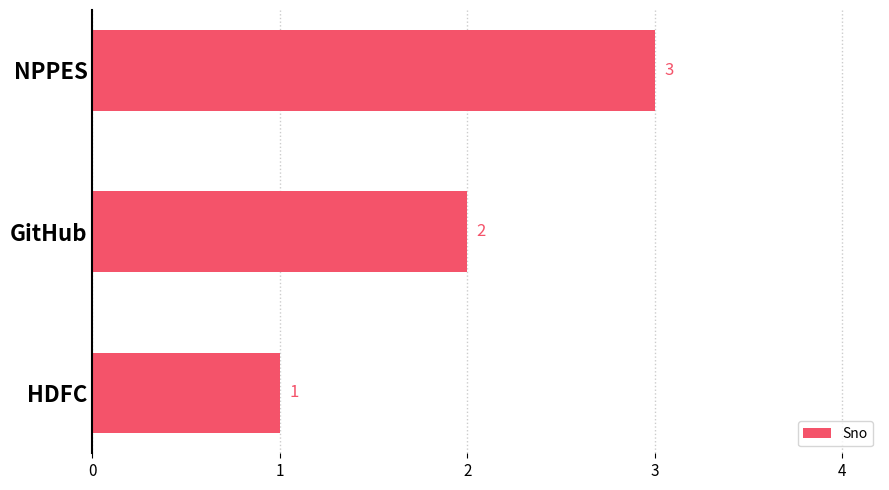

At which label is the value closest to 2?

GitHub